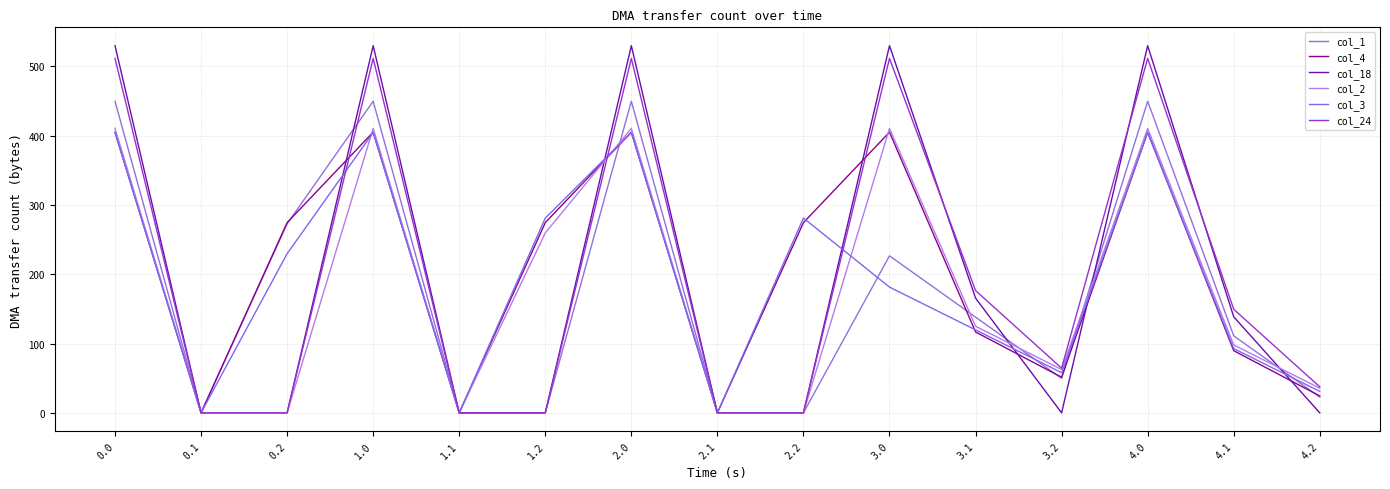

What is the value of the col_2 point at the 4th from the left?

410.3